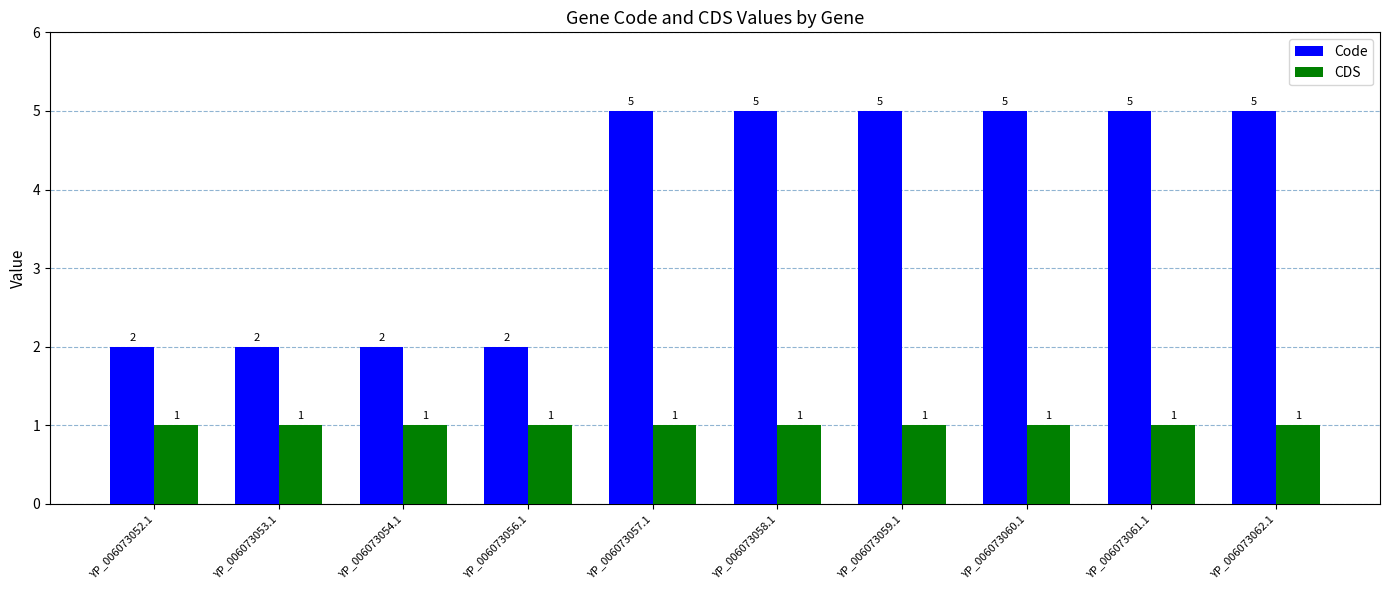

Rank the series by their average value, from lowest to highest.

CDS, Code